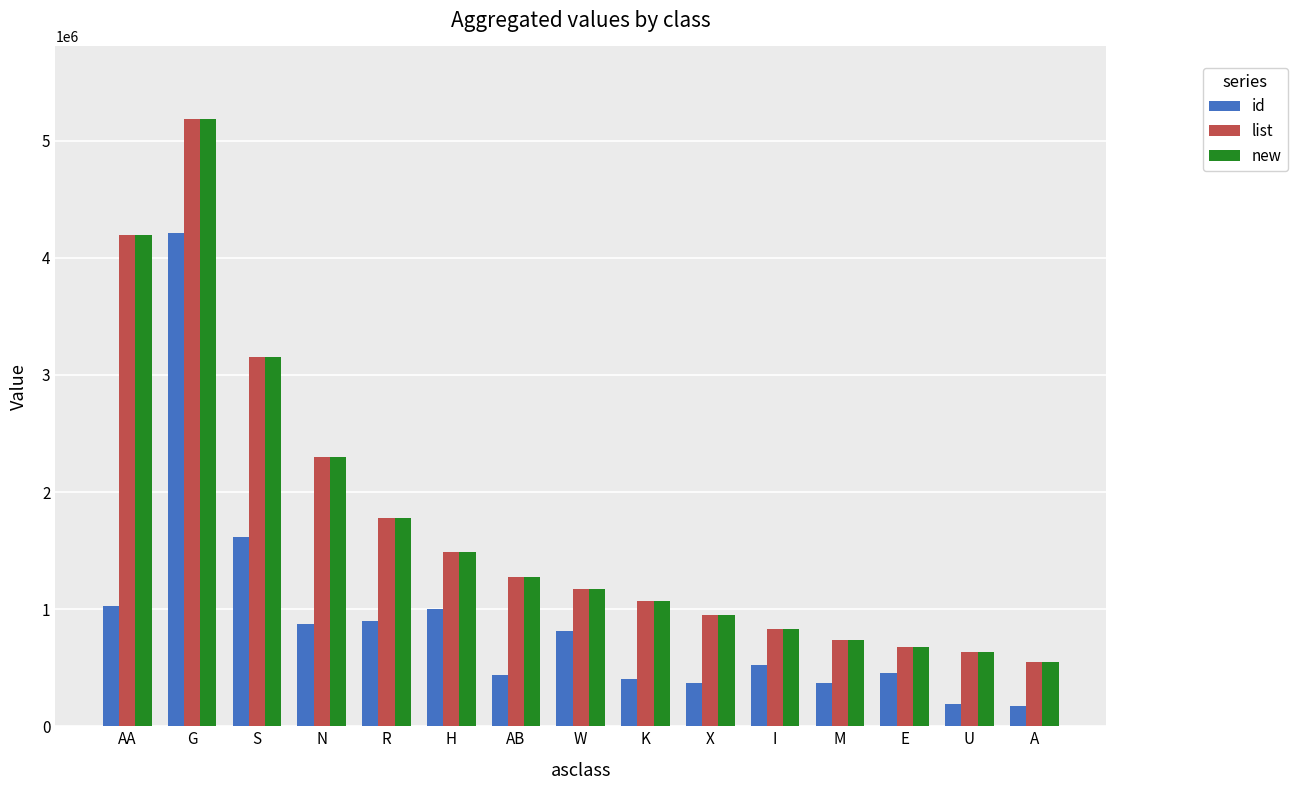

What is the spread (max minus min) of values at N?

1420000